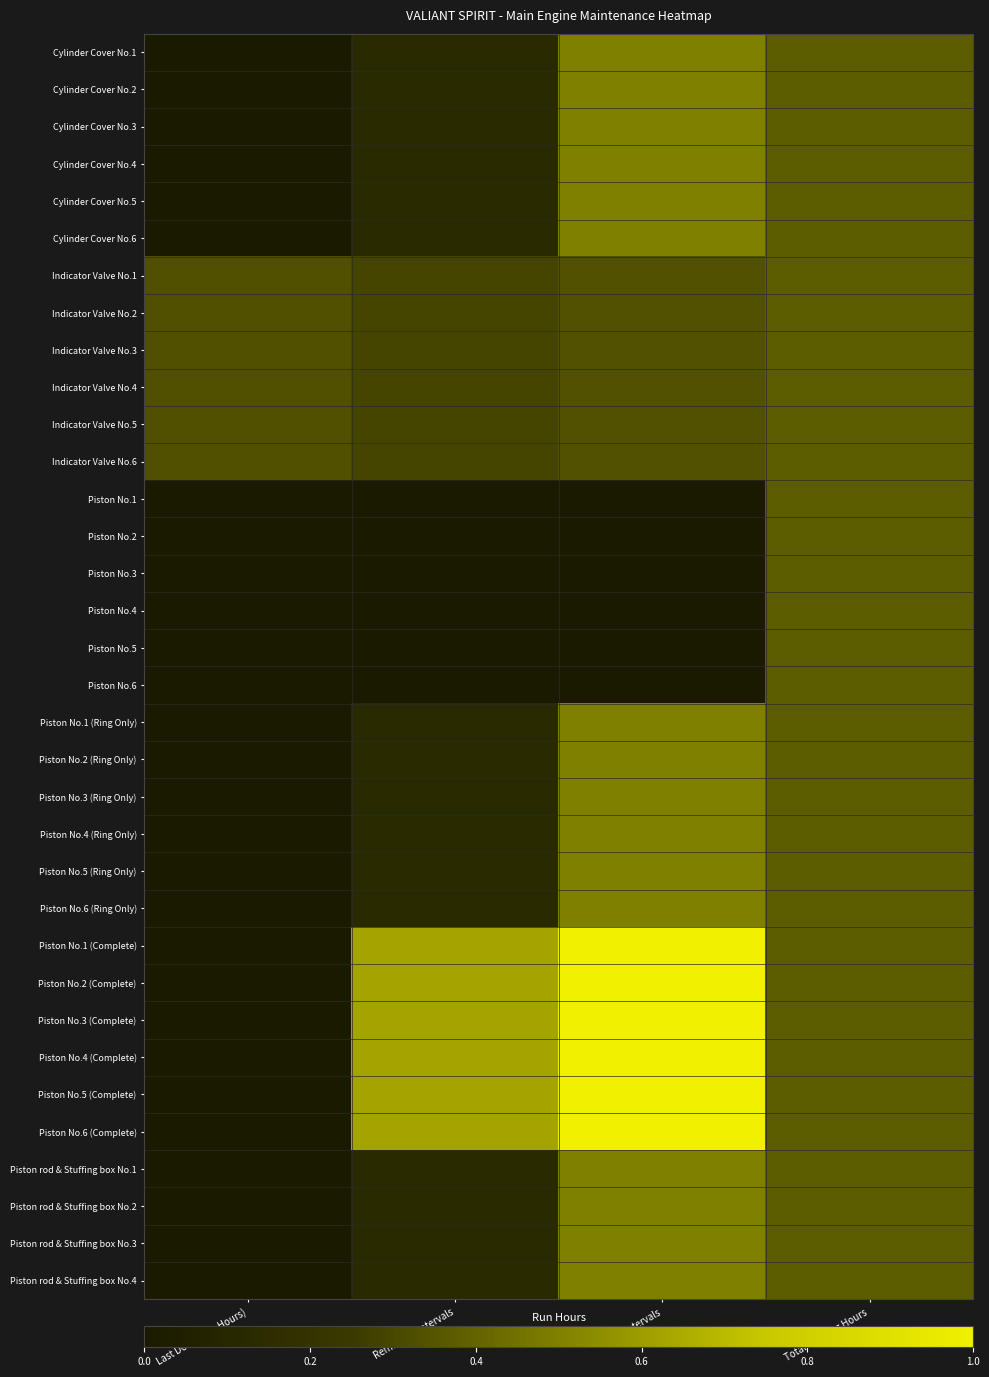

List the series in order of their peak value, highest first.

Piston No.1 (Complete), Piston No.2 (Complete), Piston No.3 (Complete), Piston No.4 (Complete), Piston No.5 (Complete), Piston No.6 (Complete), Cylinder Cover No.1, Cylinder Cover No.2, Cylinder Cover No.3, Cylinder Cover No.4, Cylinder Cover No.5, Cylinder Cover No.6, Piston No.1 (Ring Only), Piston No.2 (Ring Only), Piston No.3 (Ring Only), Piston No.4 (Ring Only), Piston No.5 (Ring Only), Piston No.6 (Ring Only), Piston rod & Stuffing box No.1, Piston rod & Stuffing box No.2, Piston rod & Stuffing box No.3, Piston rod & Stuffing box No.4, Indicator Valve No.1, Indicator Valve No.2, Indicator Valve No.3, Indicator Valve No.4, Indicator Valve No.5, Indicator Valve No.6, Piston No.1, Piston No.2, Piston No.3, Piston No.4, Piston No.5, Piston No.6